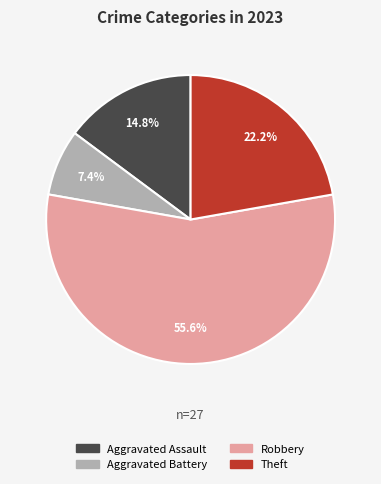

Is there a majority slice in this chart?

Yes